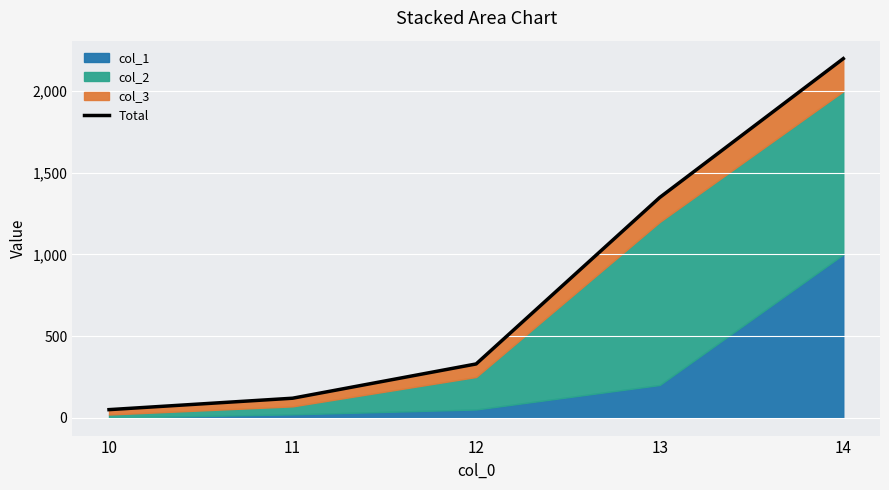

Reading left to right, list all the values displayed in this chart.

49	119	329	1349	2200